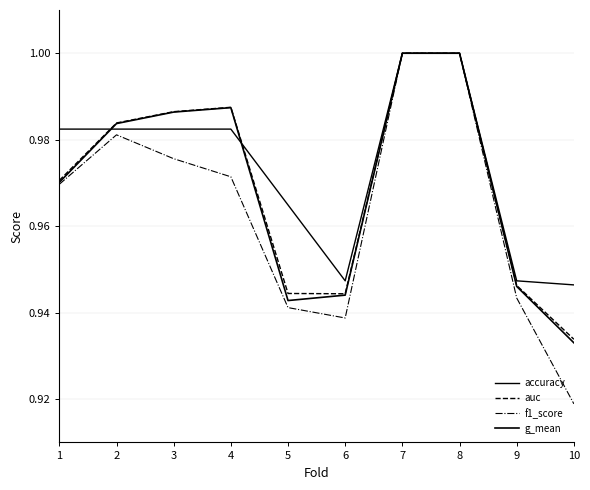

What is the minimum value shown in the chart?

0.9